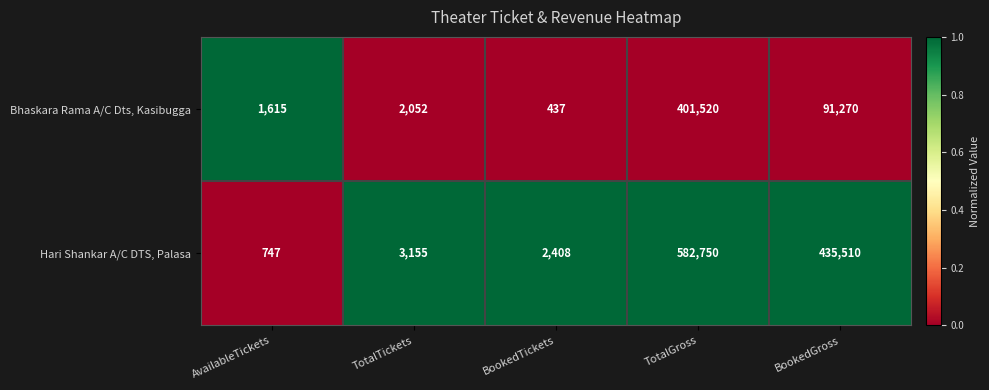

Which series has the largest total across all categories?

Hari Shankar A/C DTS, Palasa